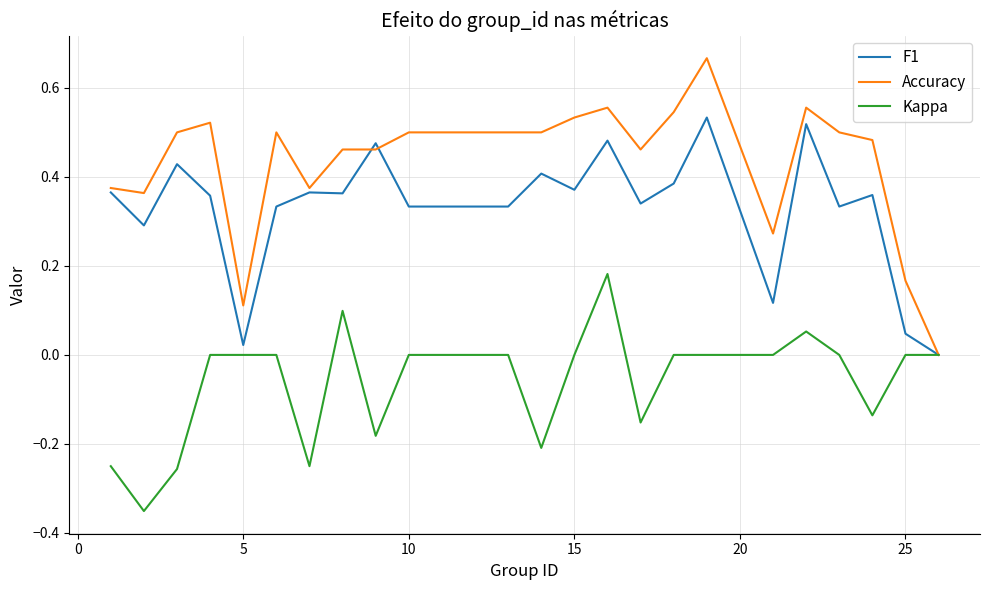

List the series in order of their overall mean, highest first.

Accuracy, F1, Kappa